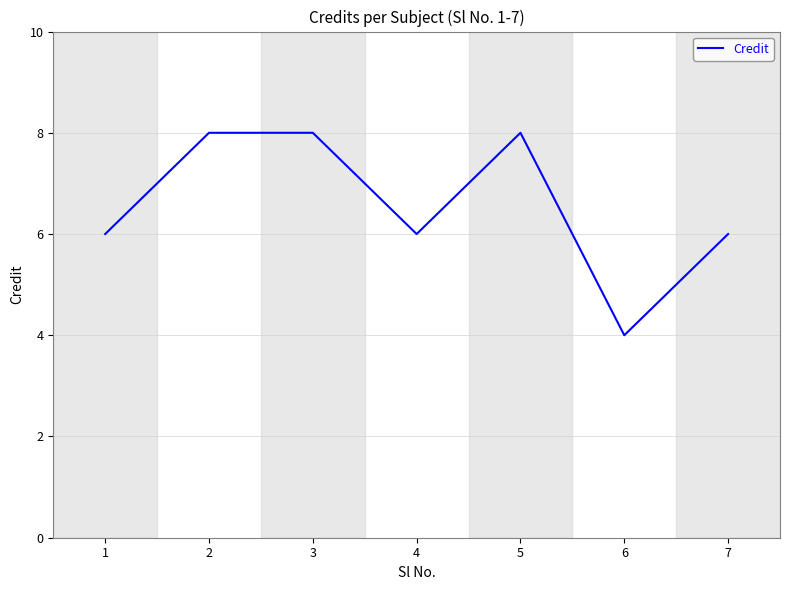

Reading left to right, transcribe all the data shown in this chart.

6	8	8	6	8	4	6